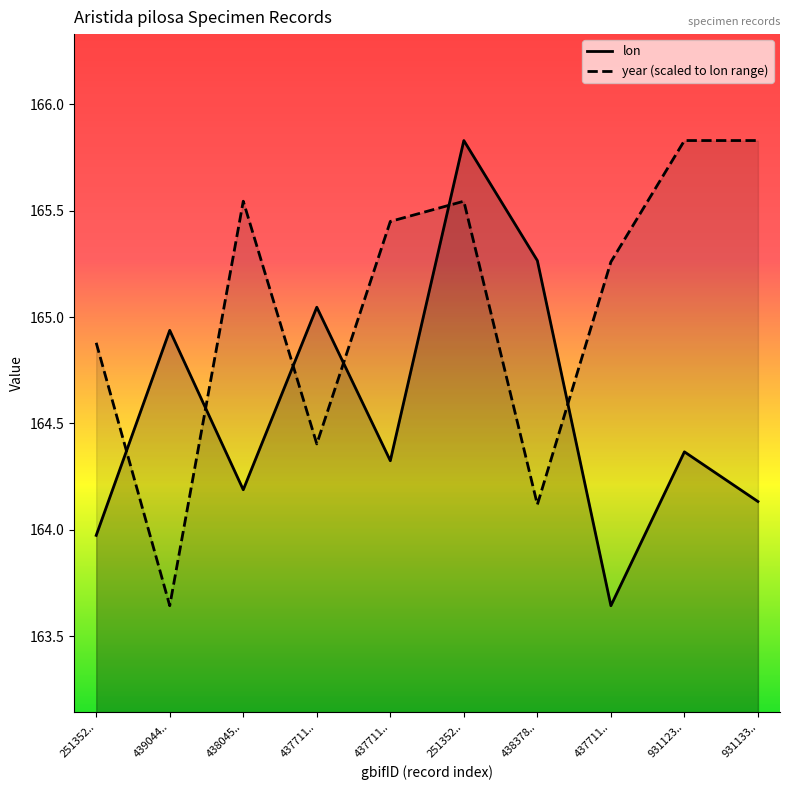

What is the difference between the maximum and minimum values in the lon series?

2.2